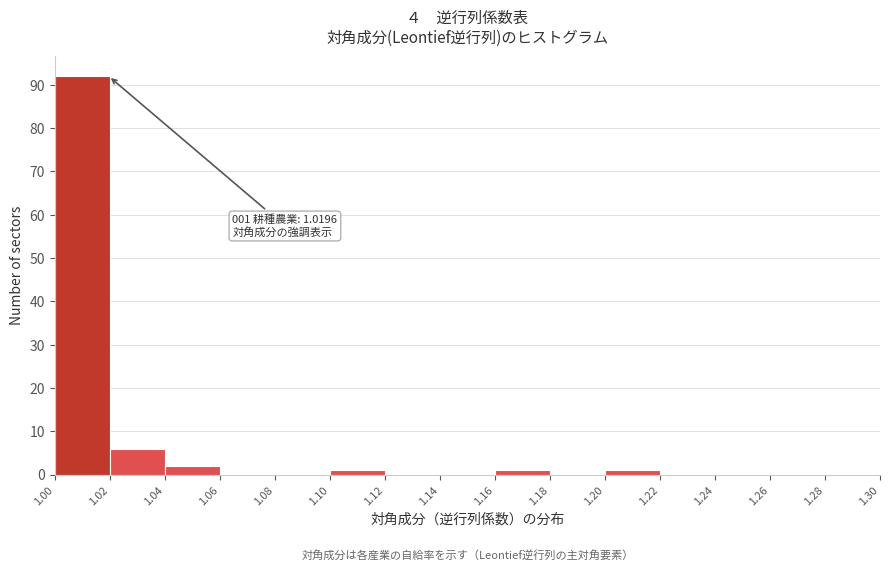

Over which range of the x-axis is the bar tallest?

1.00 to 1.02